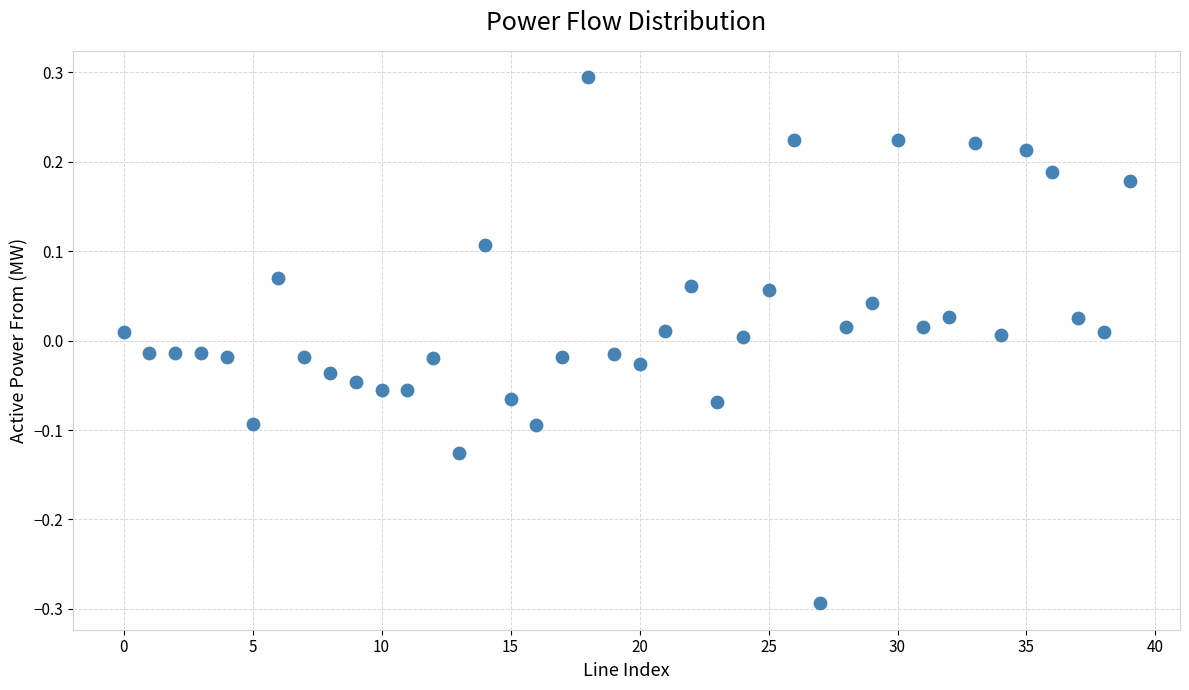

What is the range of Y values (max minus min)?

0.6